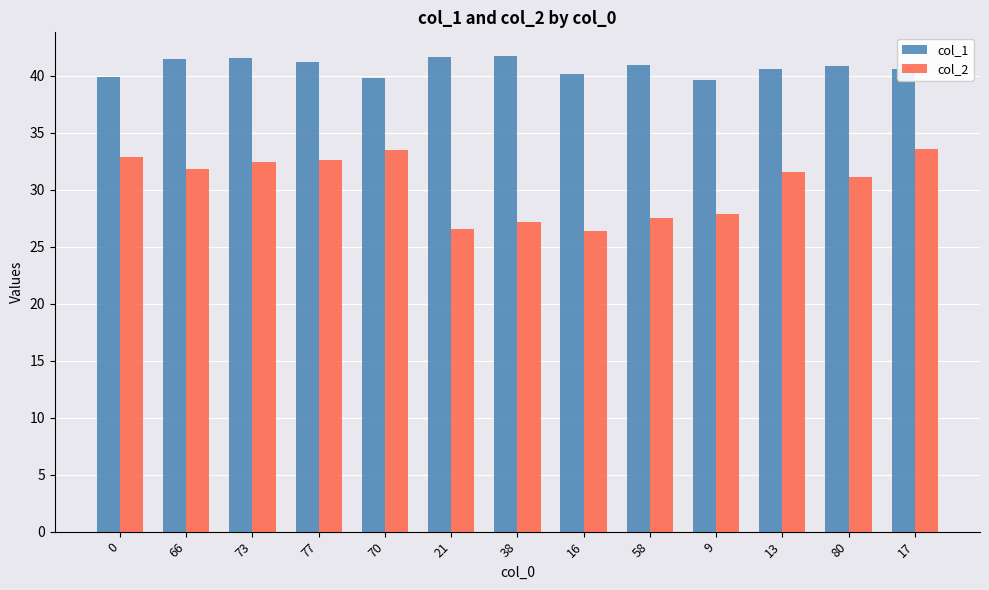

Is it true that col_2 equals 18.9 at 9?

False